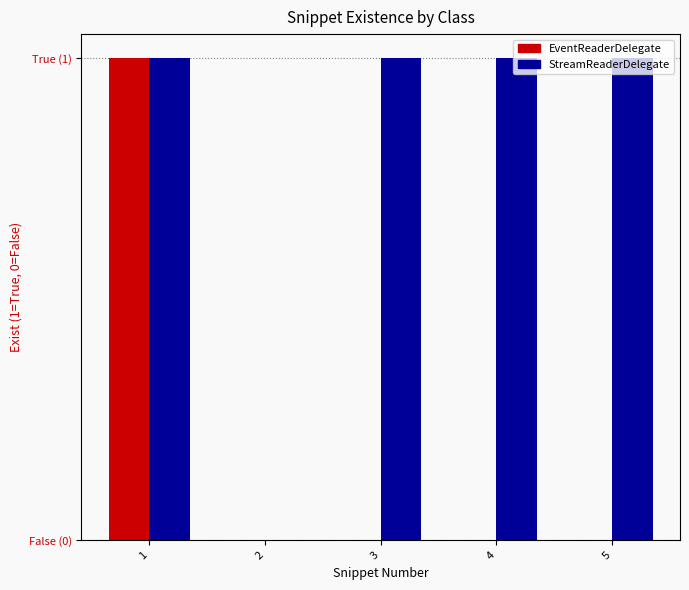

Are the bars grouped side by side (vs. stacked)?

Yes